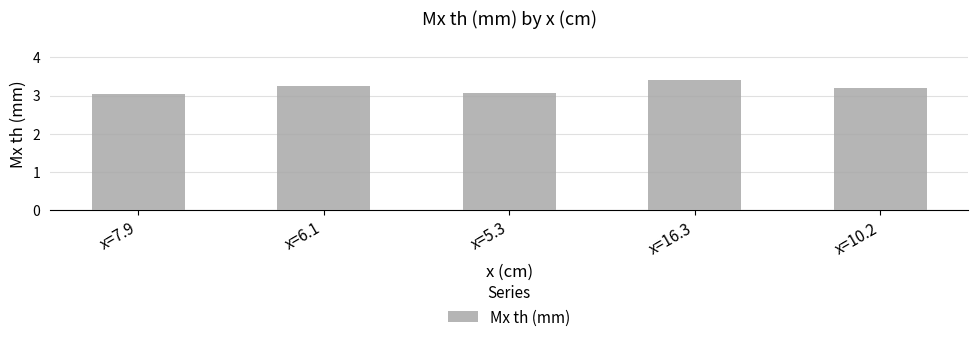

Rank the categories by value from lowest to highest.

x=7.9, x=5.3, x=10.2, x=6.1, x=16.3